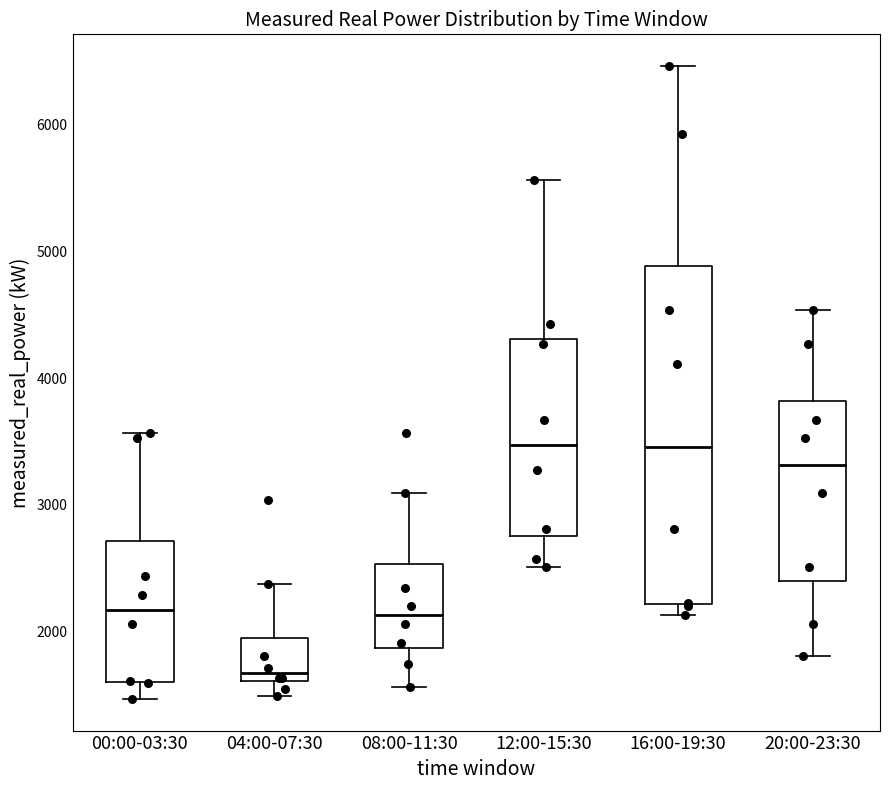

Comparing the boxes themselves (not the whiskers), which one is the tallest?

16:00-19:30